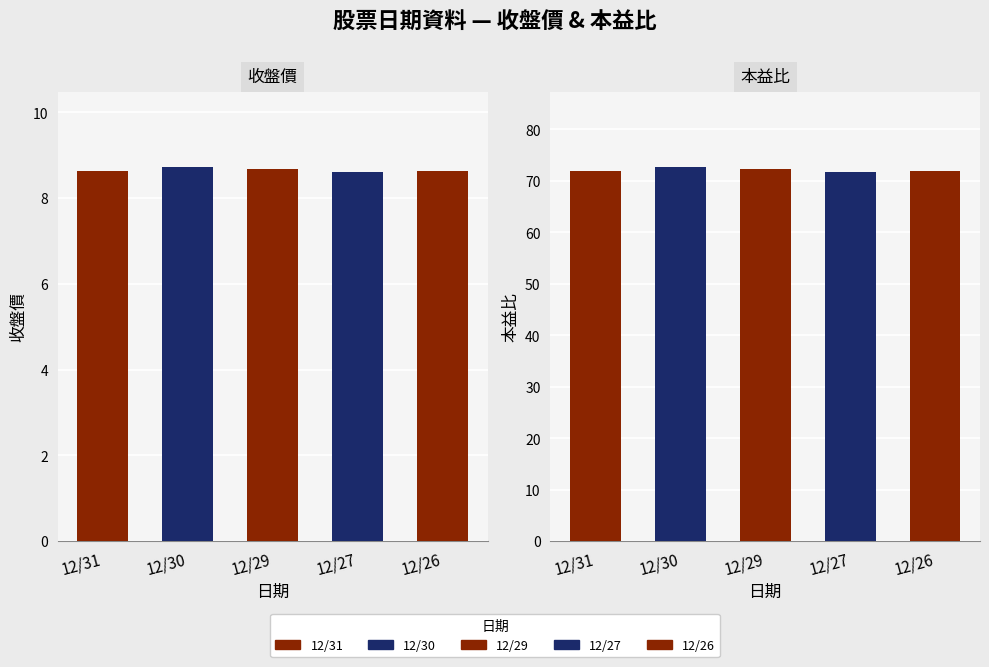

What is the total value across all series at 12/27?

80.3